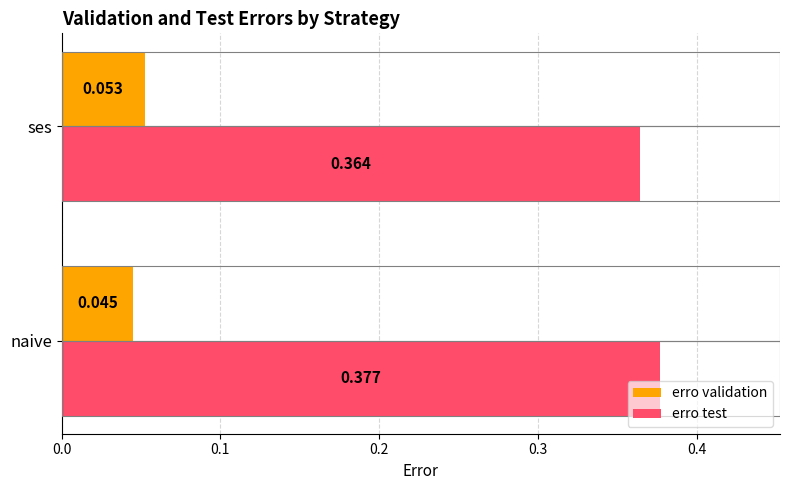

Between naive and ses, which series saw the biggest shift?

erro test